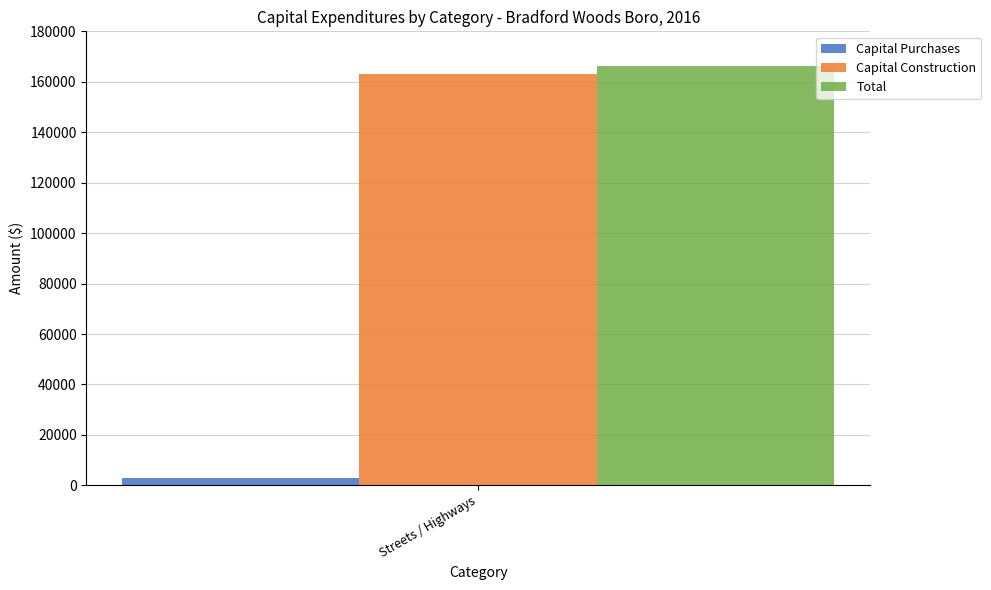

How many series are shown in this chart?

3